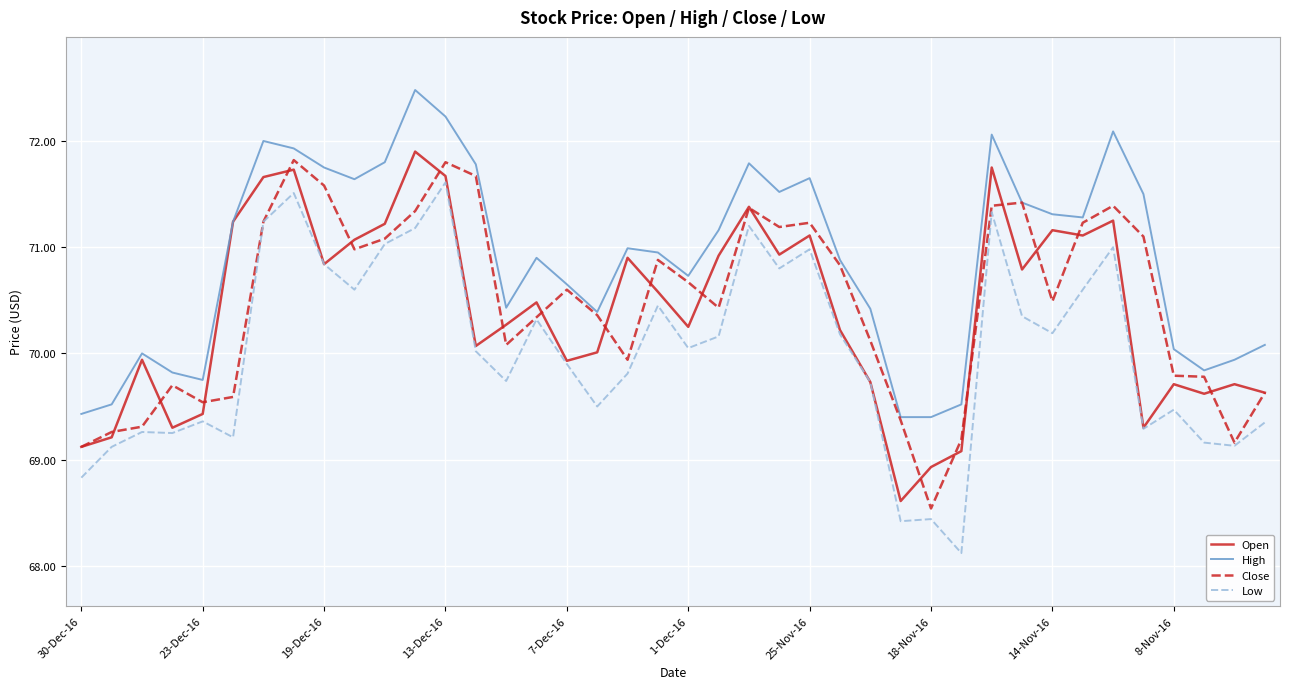

What is the lowest value of the Low series?

68.1